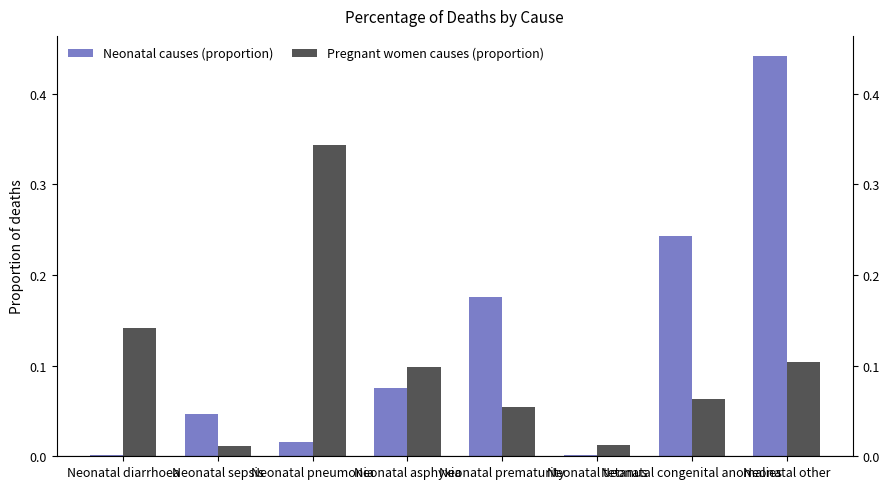

What is the spread (max minus min) of values at Neonatal pneumonia?

0.3